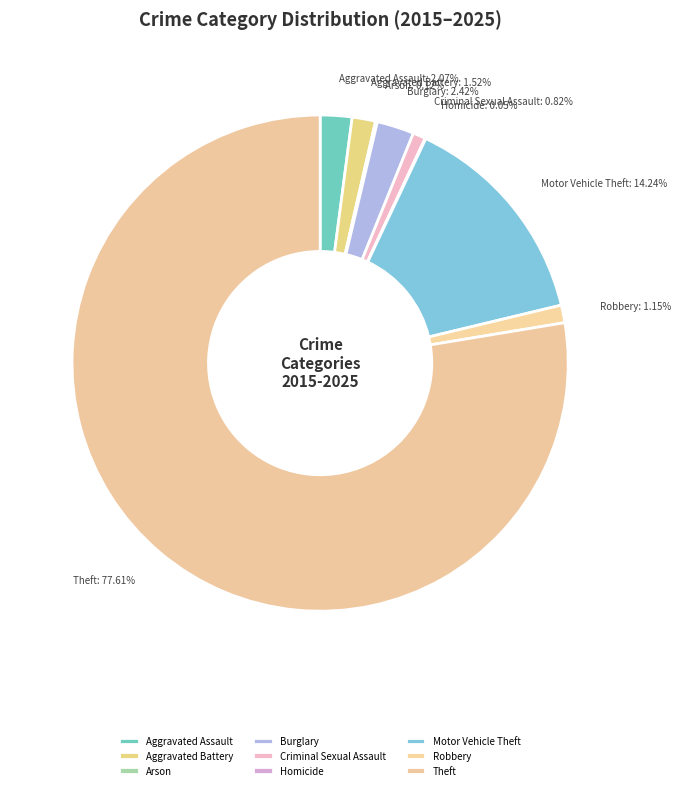

How much of the chart is everything except Theft?

22.4%